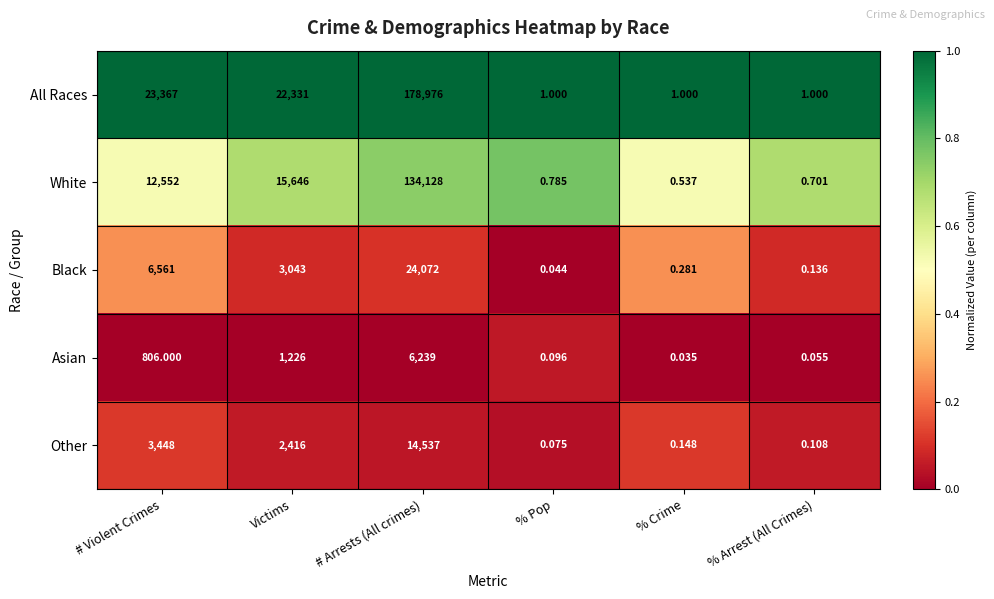

At which label does Other reach its minimum?

% Pop